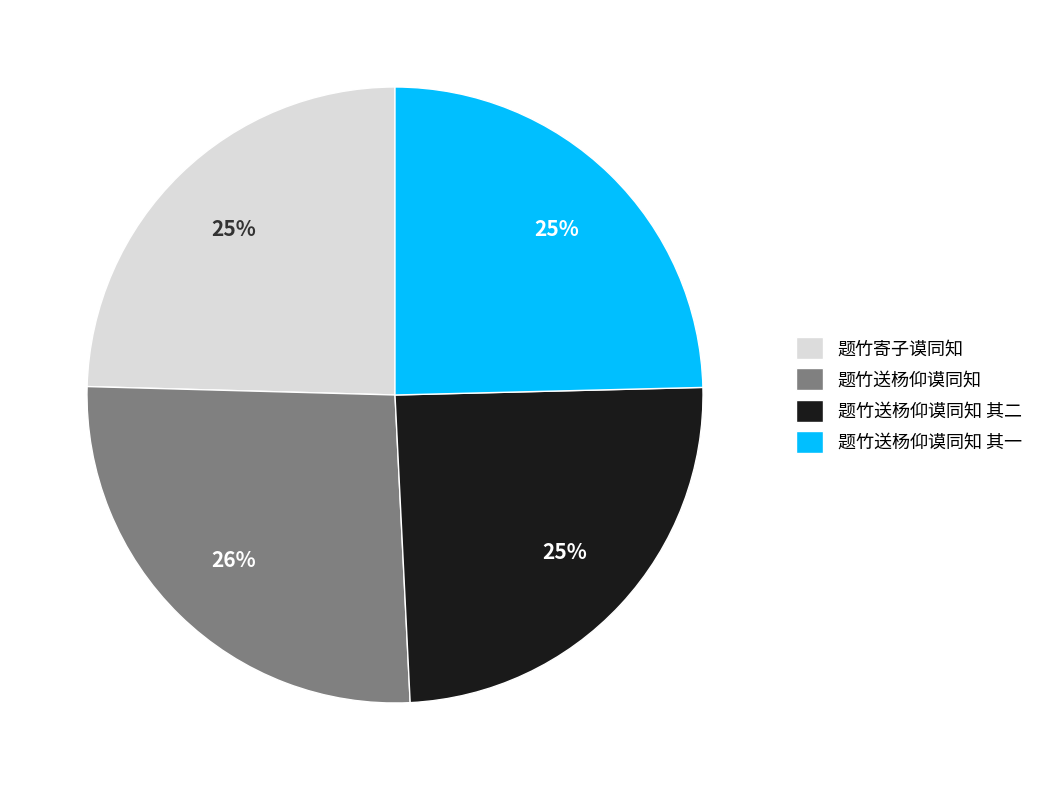

To the nearest percent, what is the average slice percentage?

25%